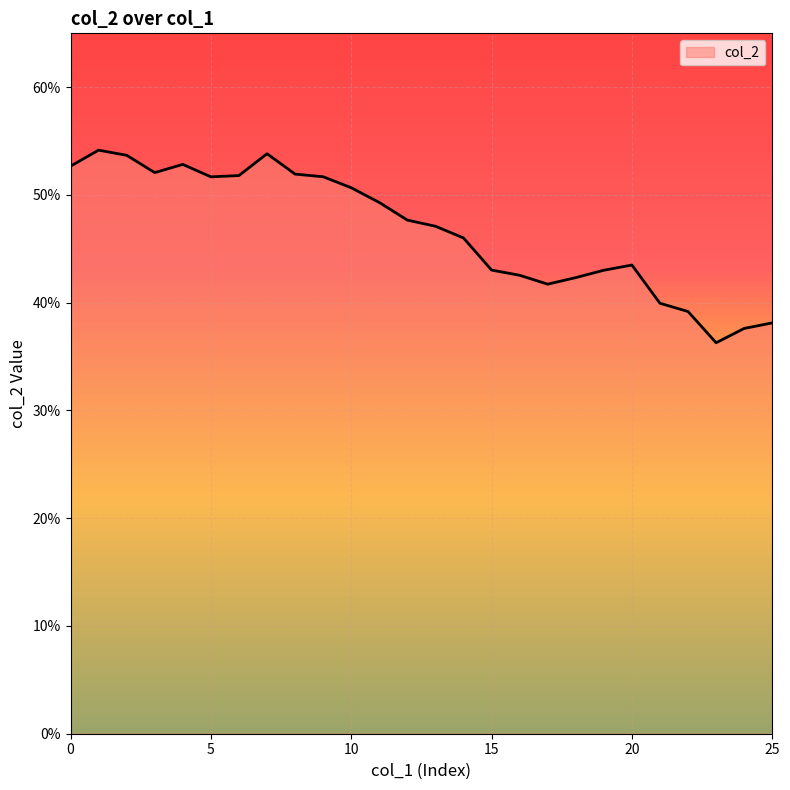

Does the chart have visible grid lines?

Yes